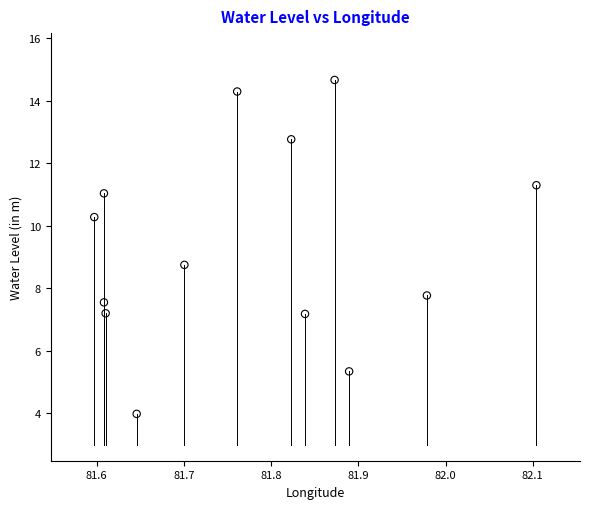

What is the range of Y values (max minus min)?

10.7